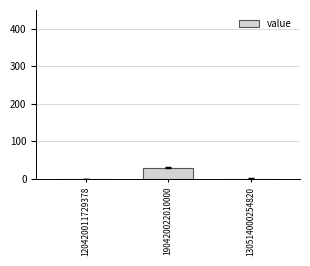

The value at 190420022010000 is 30. True or false?

True